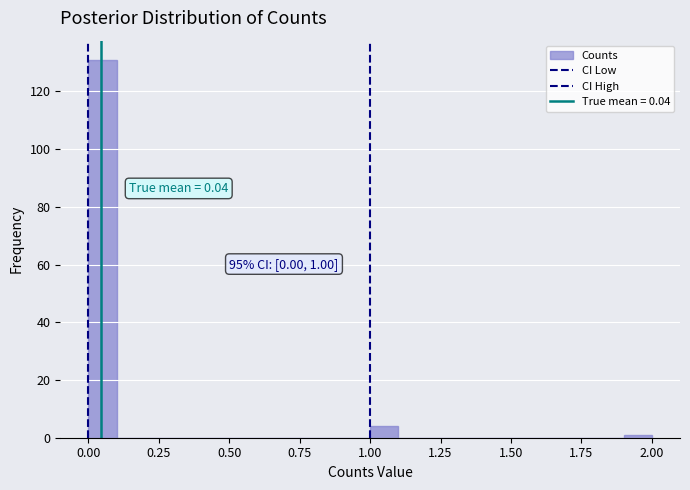

Read against the x-axis, roughly where is the centre of the tallest bar?

0.05